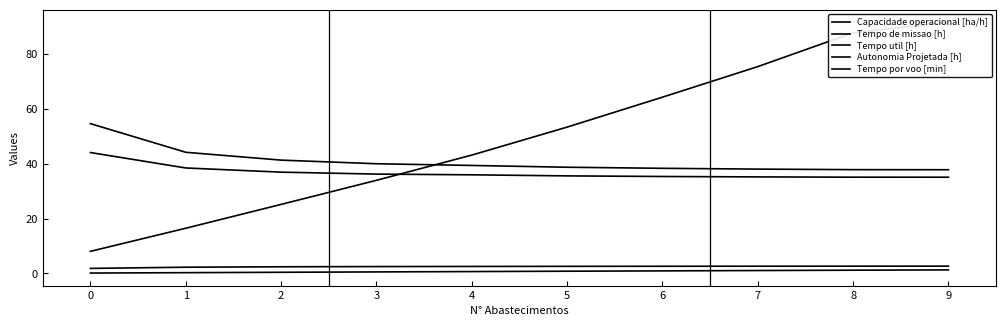

Is it true that Tempo de missao [h] equals 61.4 at 5?

False